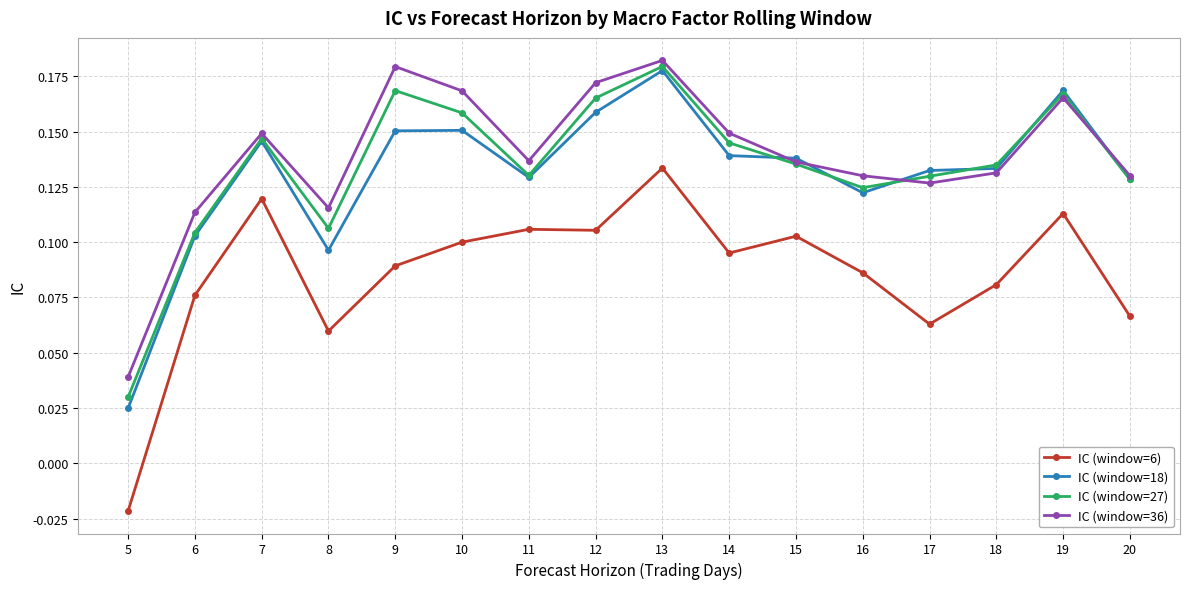

Is it true that IC (window=36) equals 0.1 at 19?

False